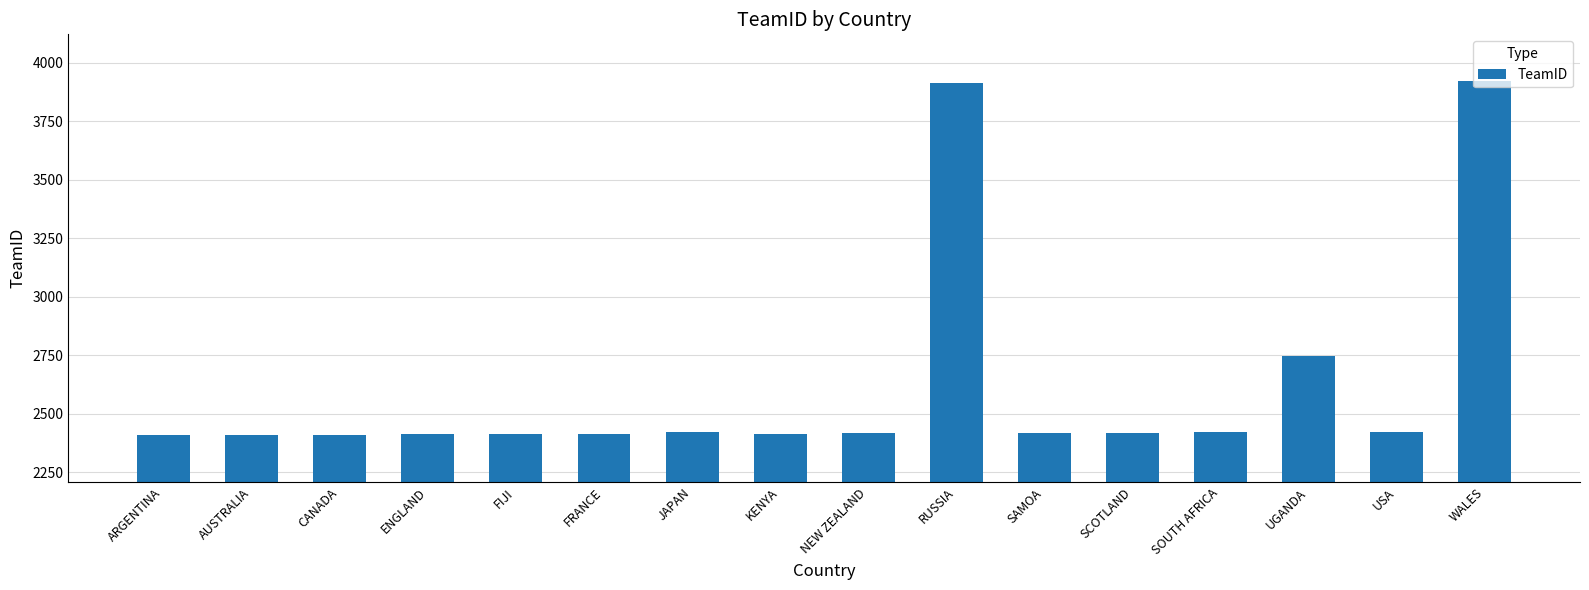

Approximately how many times larger is the value at CANADA compared to NEW ZEALAND?

1.0